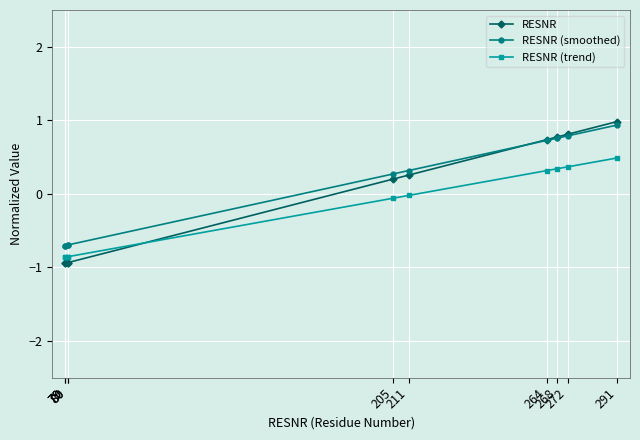

At how many categories does at least one series exceed 0?

6